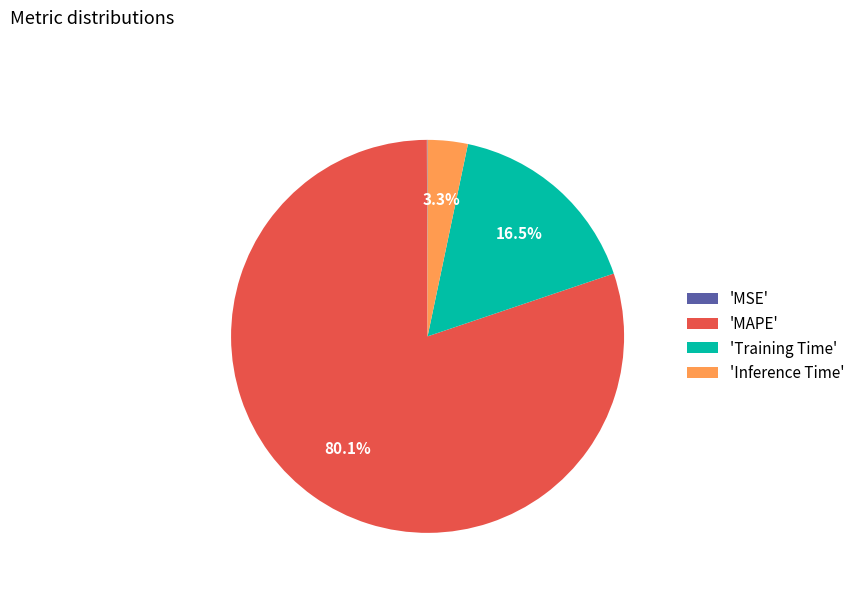

What is the ratio of the value at 'MAPE' to the value at 'Inference Time'?

24.3